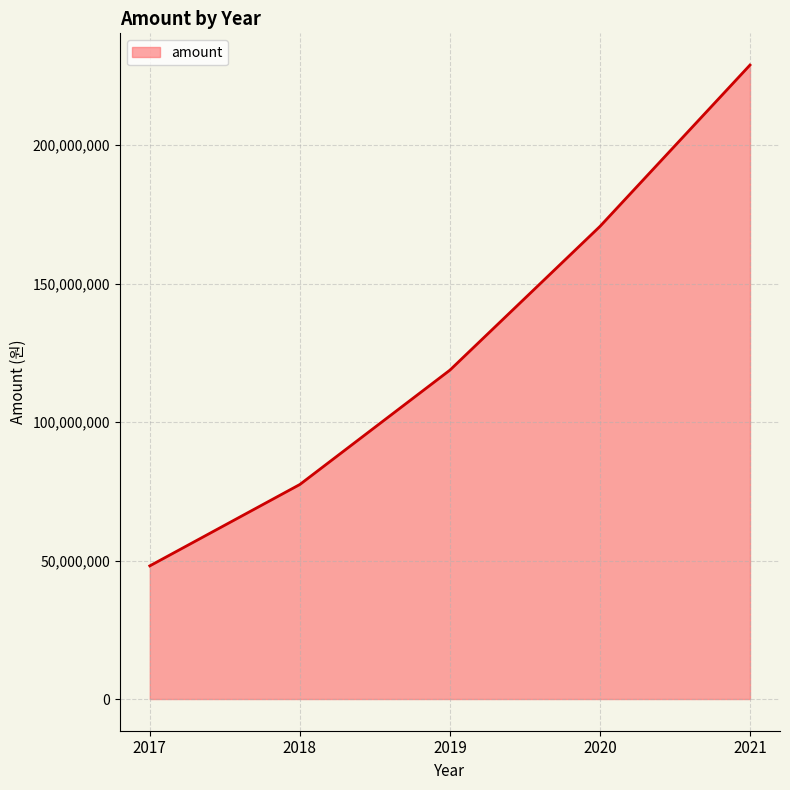

Is it true that the value at 2021 is 228876820?

True